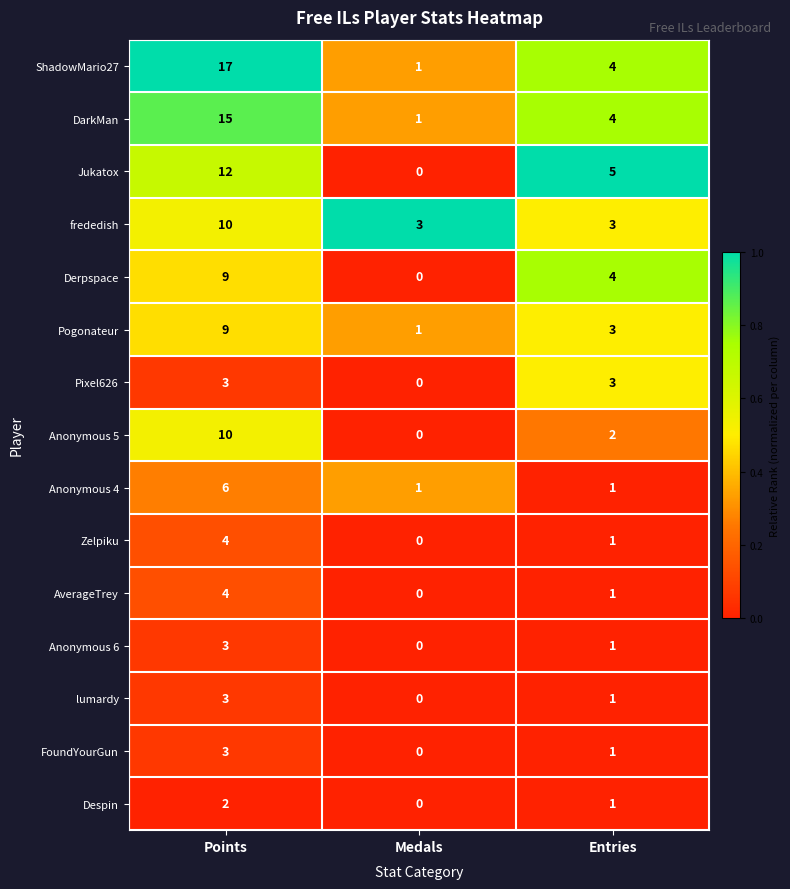

How many categories are shown in the chart?

3